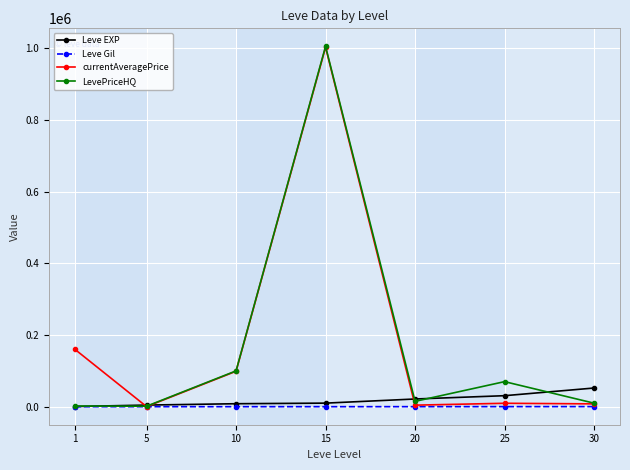

What is the sum of all Leve EXP values?

128460.0